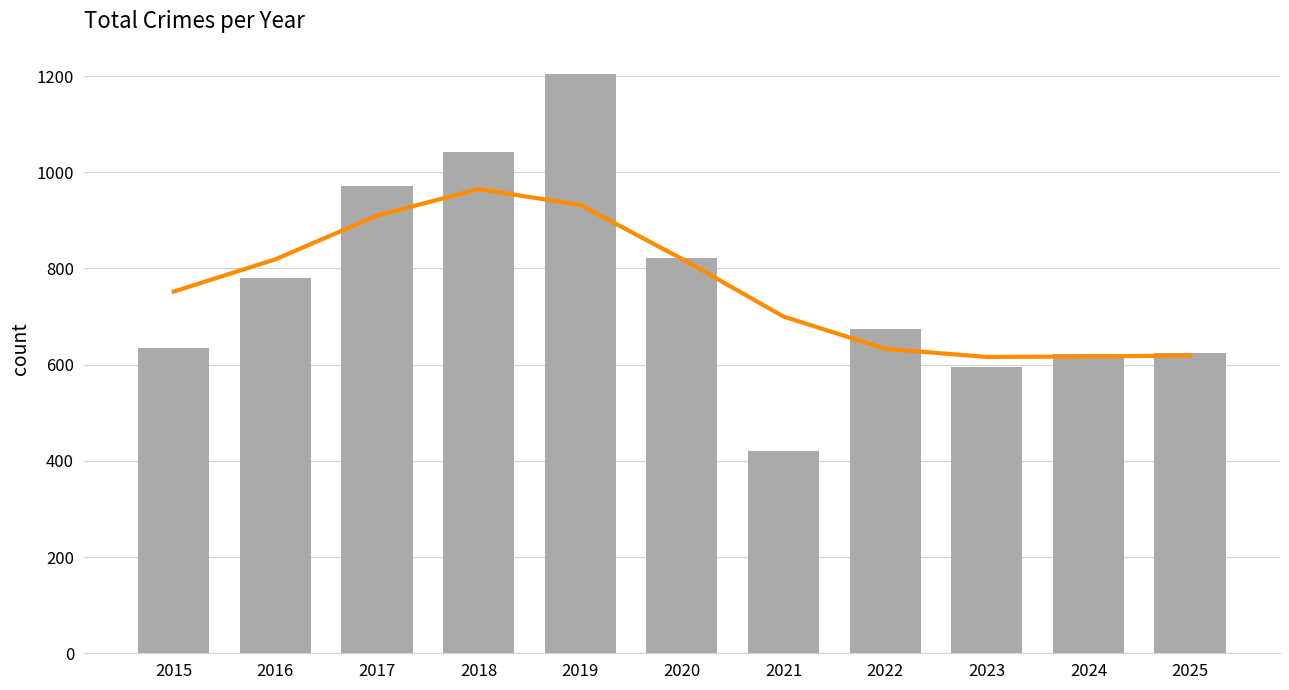

Count the number of categories in the chart.

11